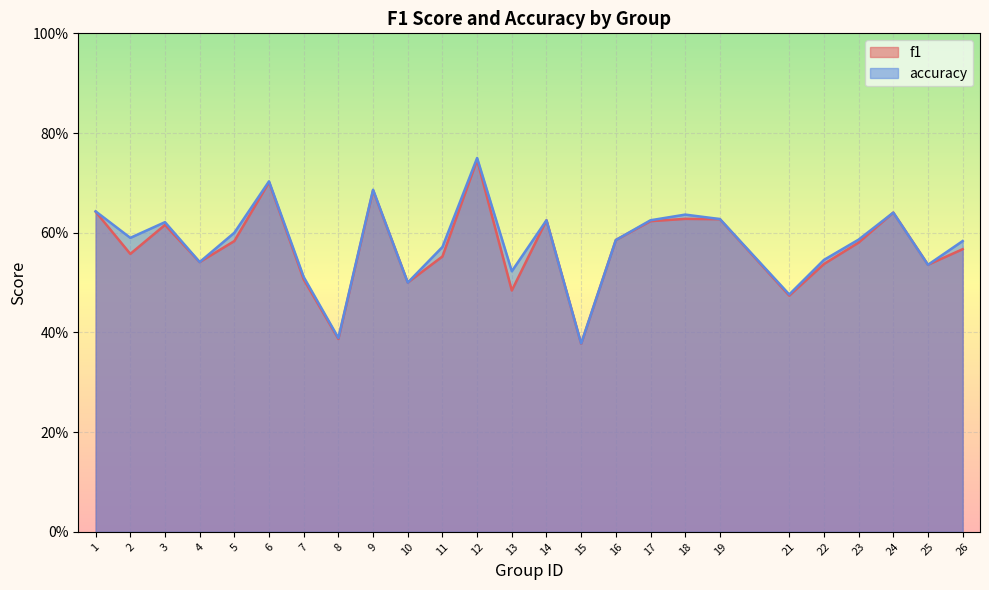

Count the f1 values in the range 0 to 1.

25